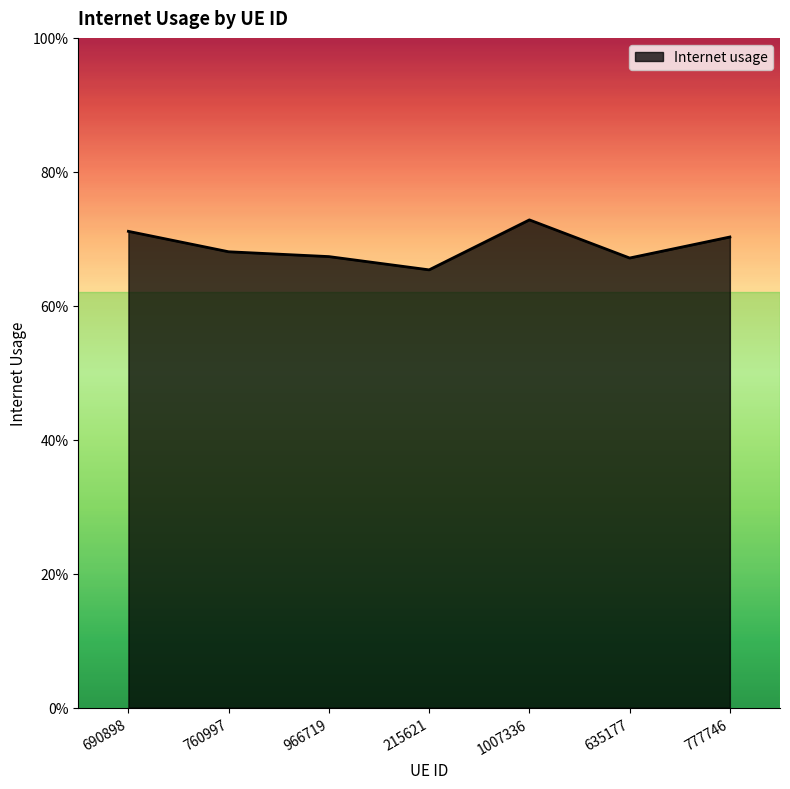

Does the chart display data point markers on the line(s)?

No